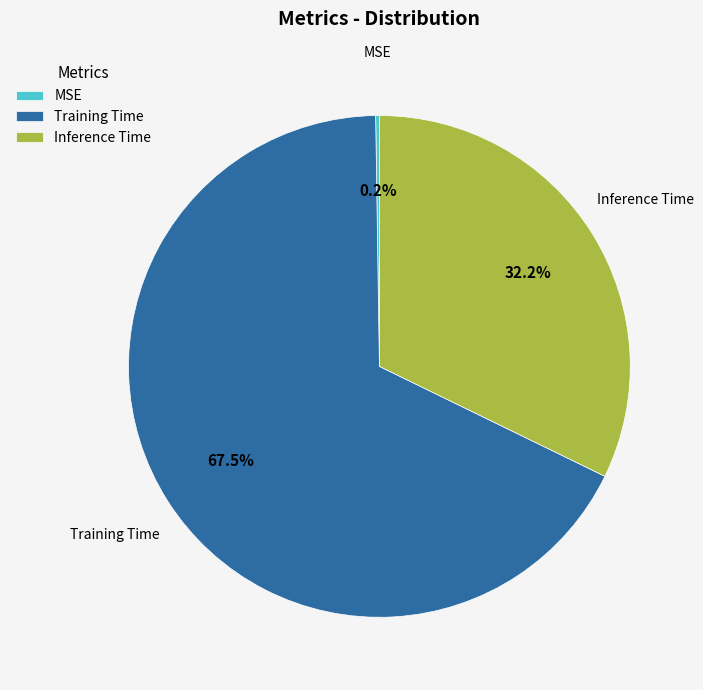

Combined, what portion of the pie is Training Time and Inference Time?

99.8%